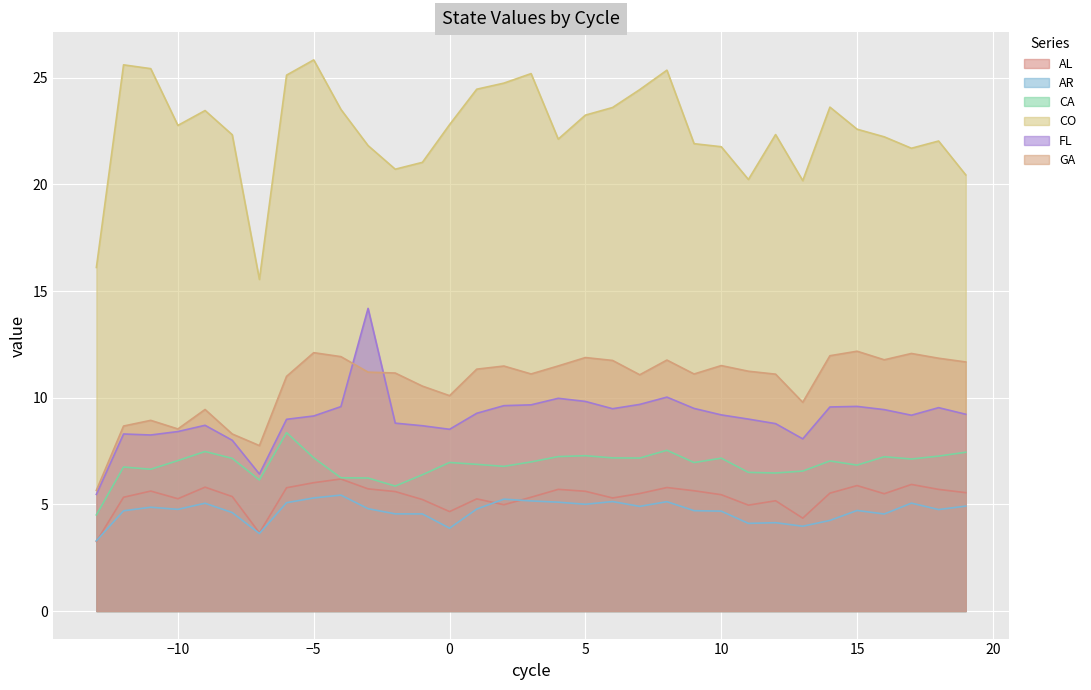

Where is the first local minimum for CO?

−10